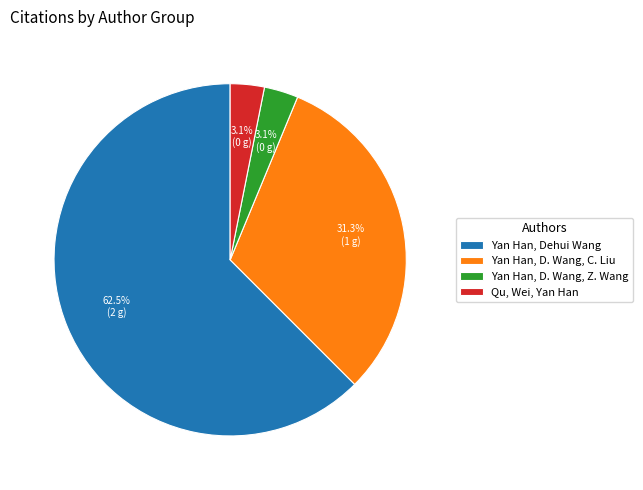

Between Yan Han, D. Wang, Z. Wang and Yan Han, D. Wang, C. Liu, which is larger?

Yan Han, D. Wang, C. Liu